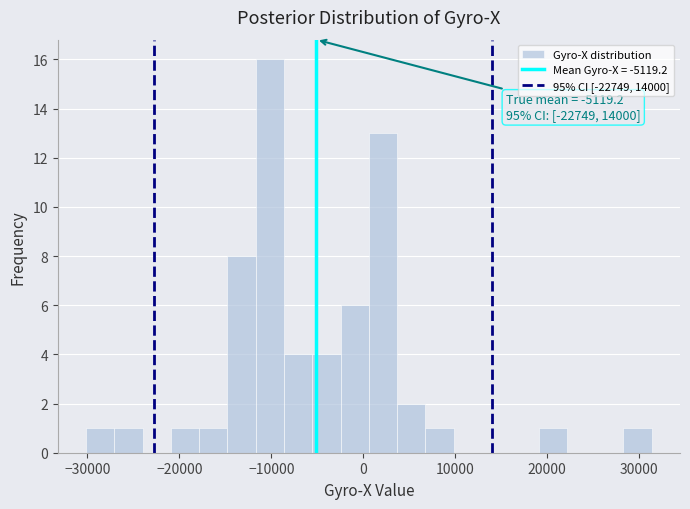

Read against the x-axis, roughly where is the centre of the tallest bar?

-10000